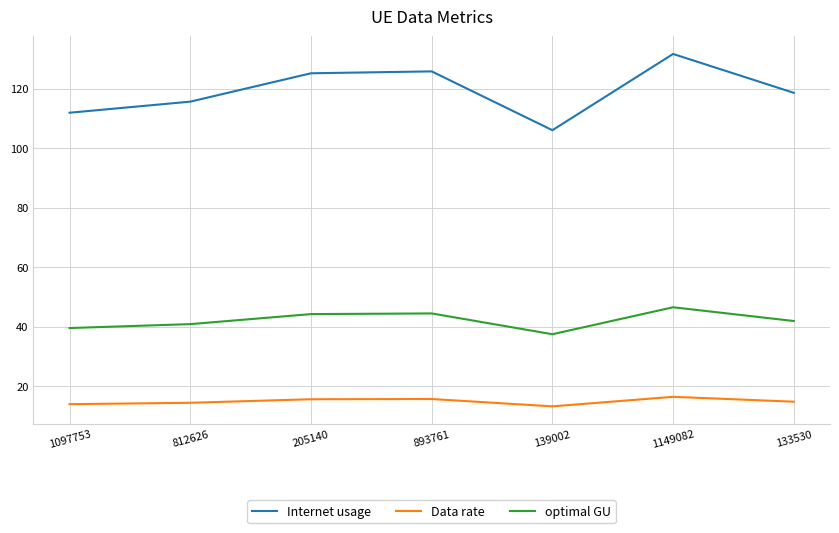

The Internet usage series shows 216.1 at 893761. True or false?

False